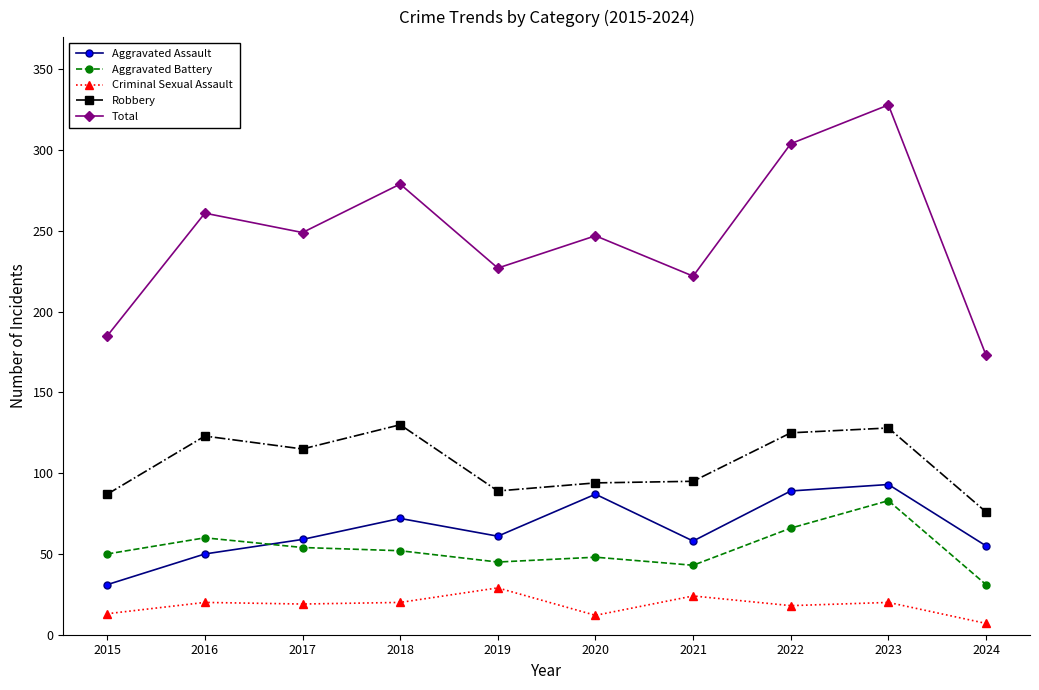

True or false: Aggravated Assault has more than 1 points higher than both neighbors.

True